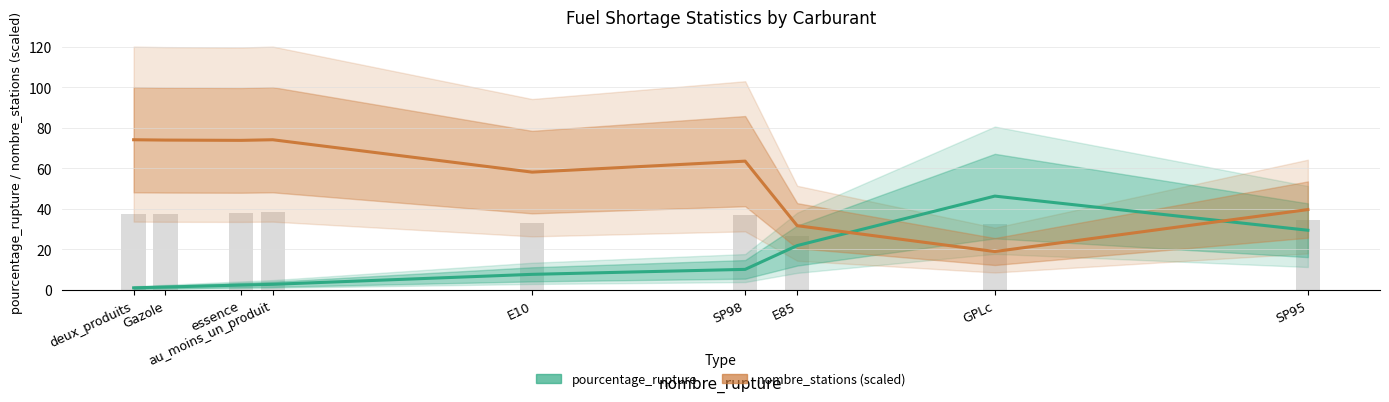

What position from the left is Gazole?

2